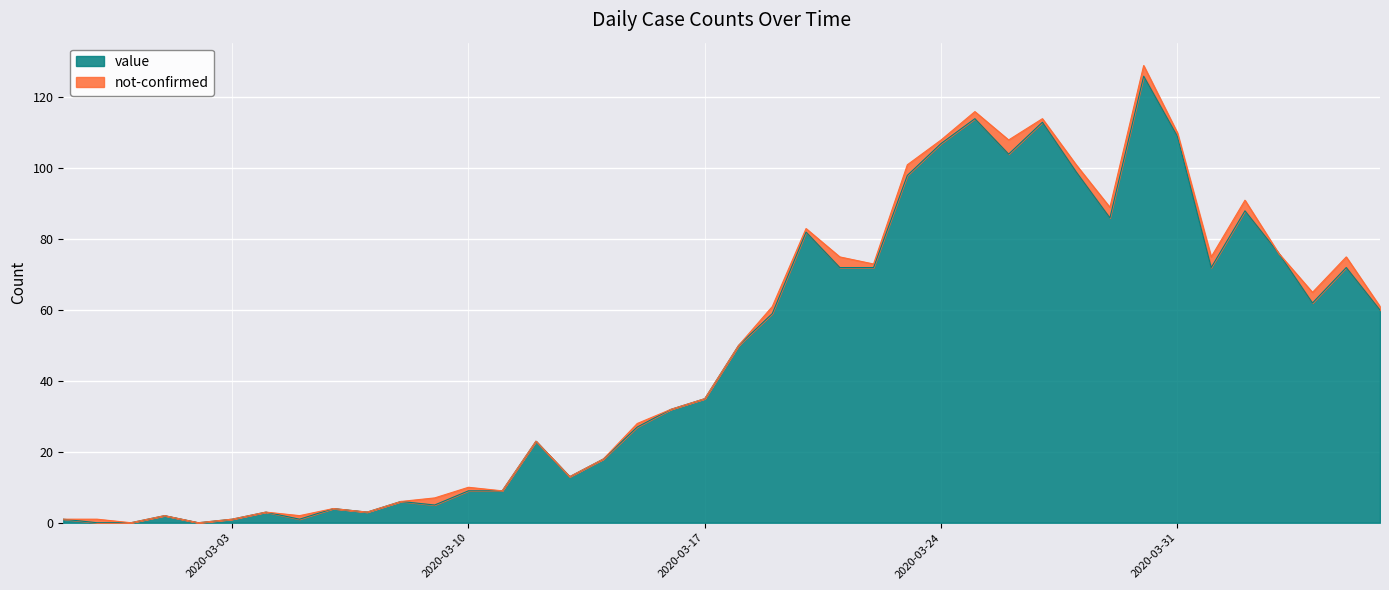

What is the sum of all values?

1913